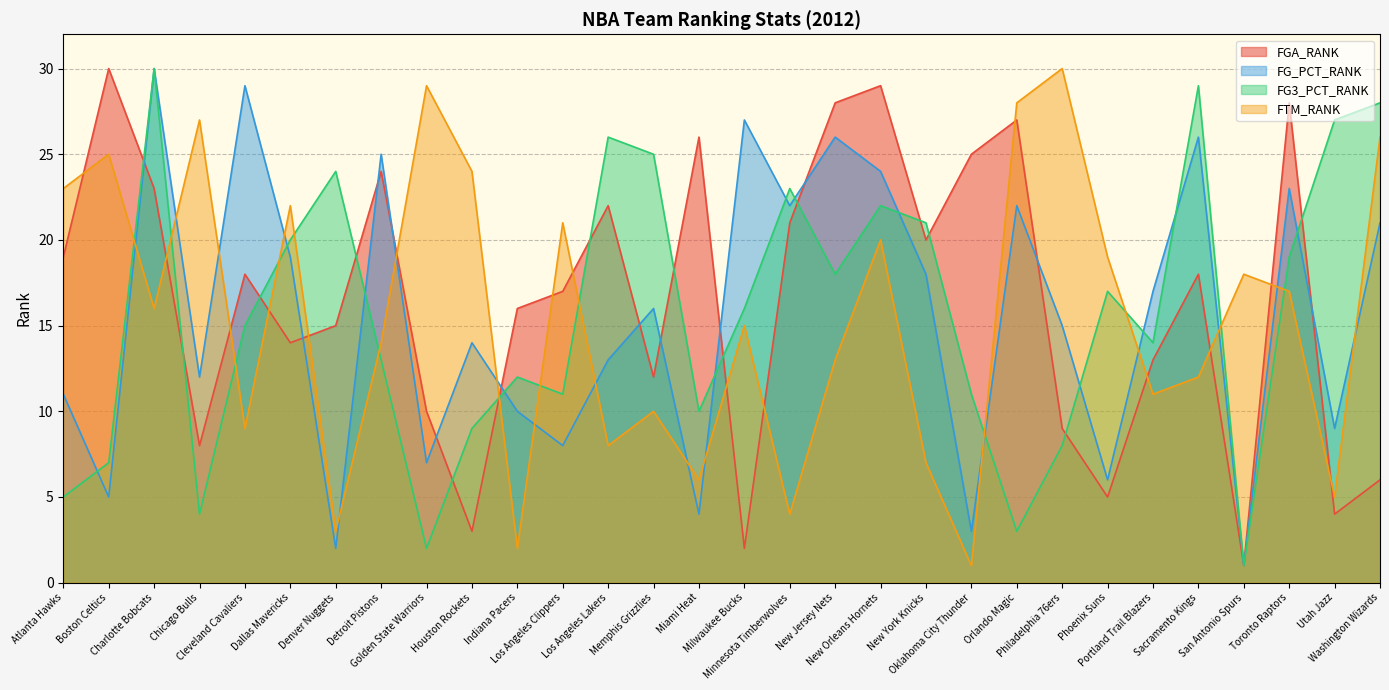

Reading left to right, list all the values displayed in this chart.

FGA_RANK: 19	30	23	8	18	14	15	24	10	3	16	17	22	12	26	2	21	28	29	20	25	27	9	5	13	18	1	28	4	6
FG_PCT_RANK: 11	5	30	12	29	19	2	25	7	14	10	8	13	16	4	27	22	26	24	18	3	22	15	6	17	26	1	23	9	21
FG3_PCT_RANK: 5	7	30	4	15	20	24	13	2	9	12	11	26	25	10	16	23	18	22	21	11	3	8	17	14	29	1	19	27	28
FTM_RANK: 23	25	16	27	9	22	3	14	29	24	2	21	8	10	6	15	4	13	20	7	1	28	30	19	11	12	18	17	5	26